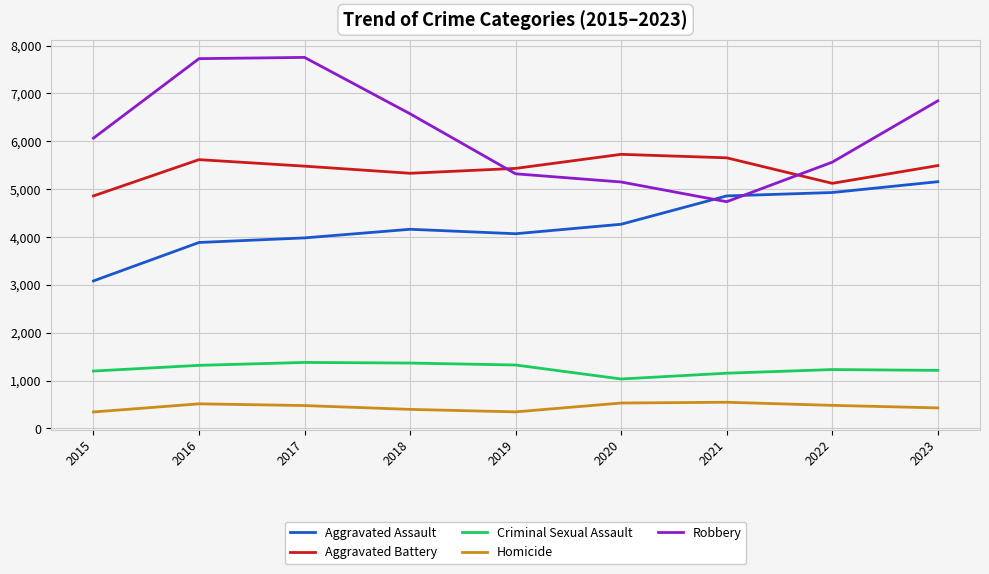

Which series has the largest total across all categories?

Robbery